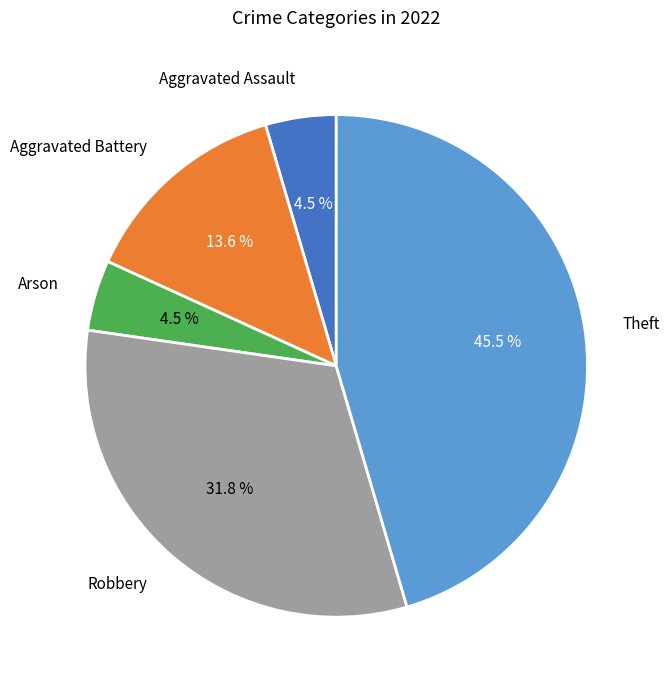

What is the ratio of the value at Aggravated Battery to the value at Arson?

3.0